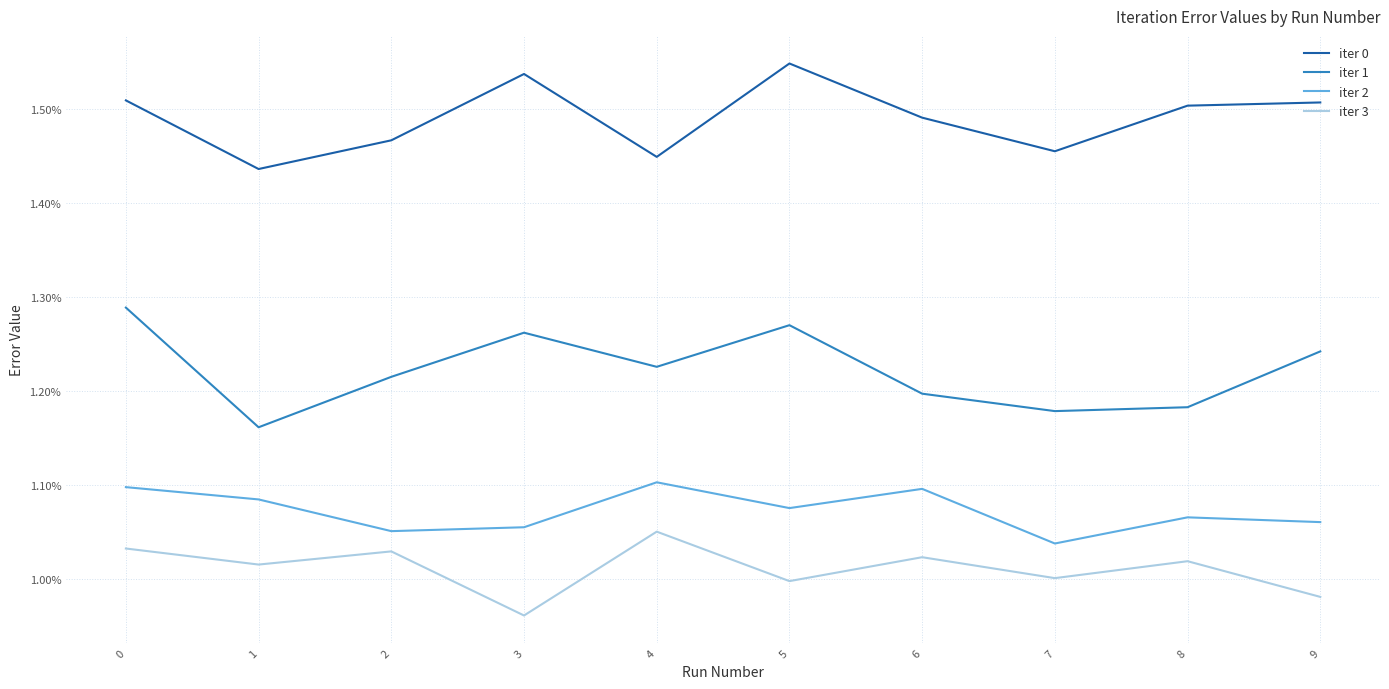

Does the chart display data point markers on the line(s)?

No